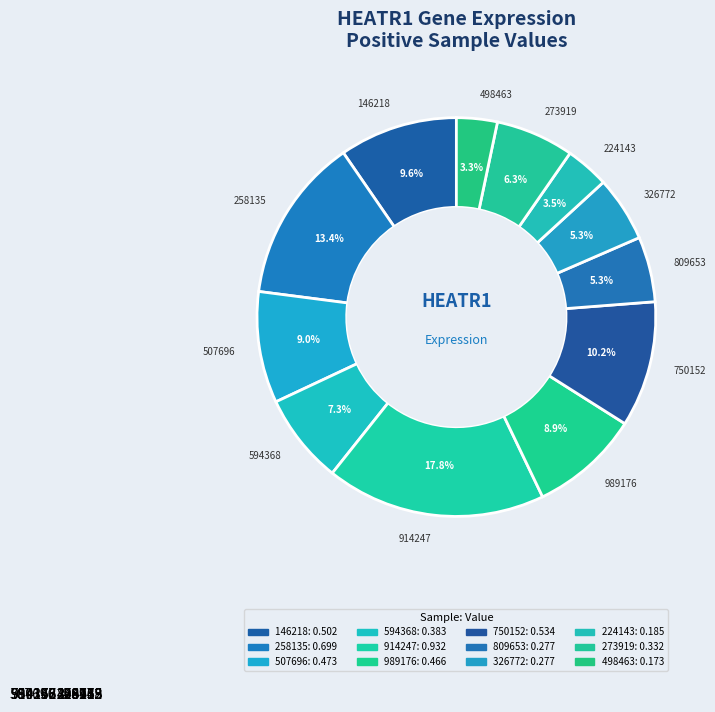

What portion of the pie excludes 146218?

90.4%